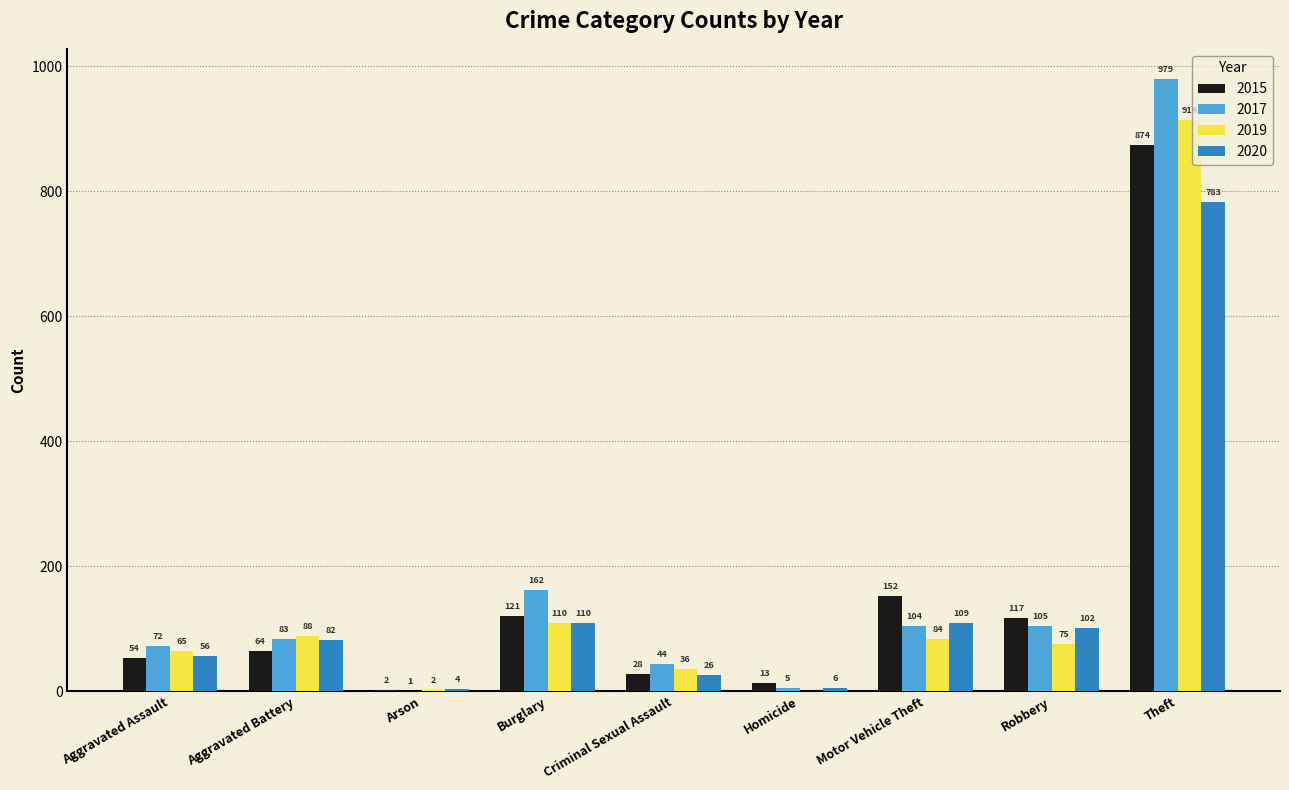

Where does the 2019 series first go above 75?

Aggravated Battery